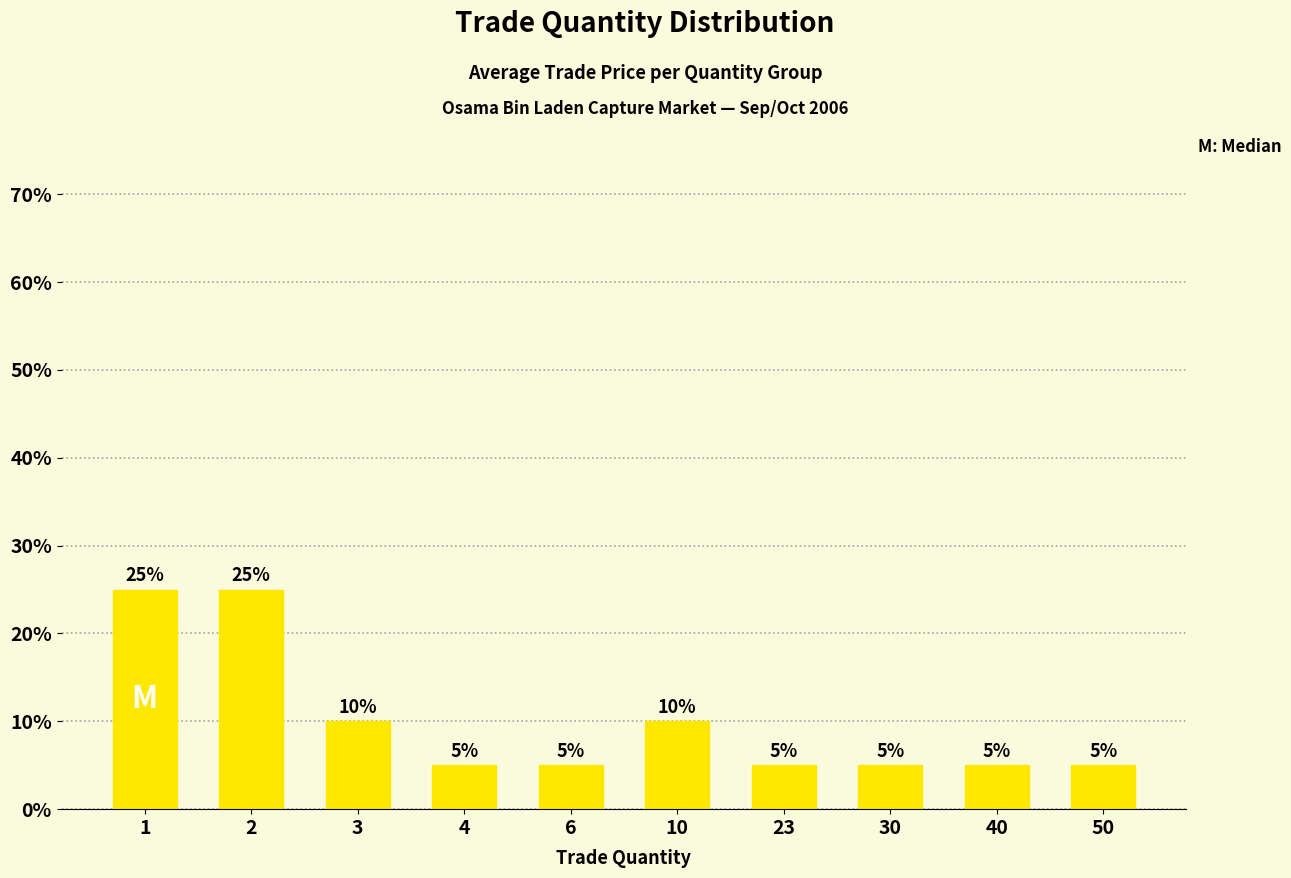

Which has a higher value, 3 or 6?

3